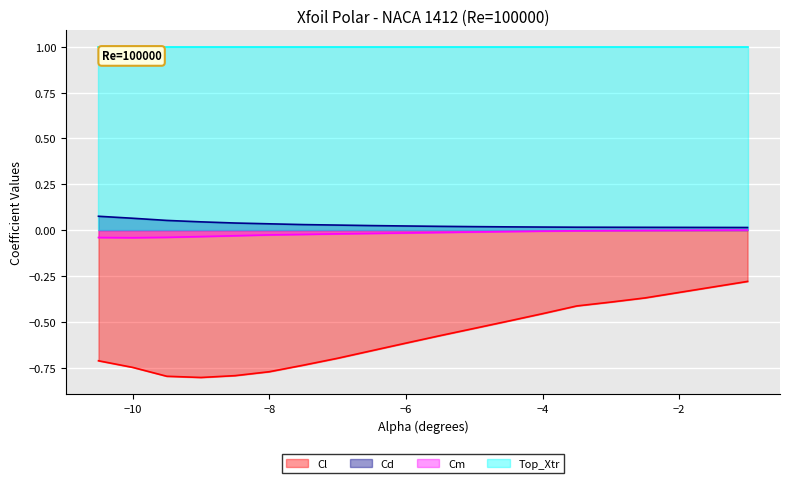

How many lines are shown in the chart?

4